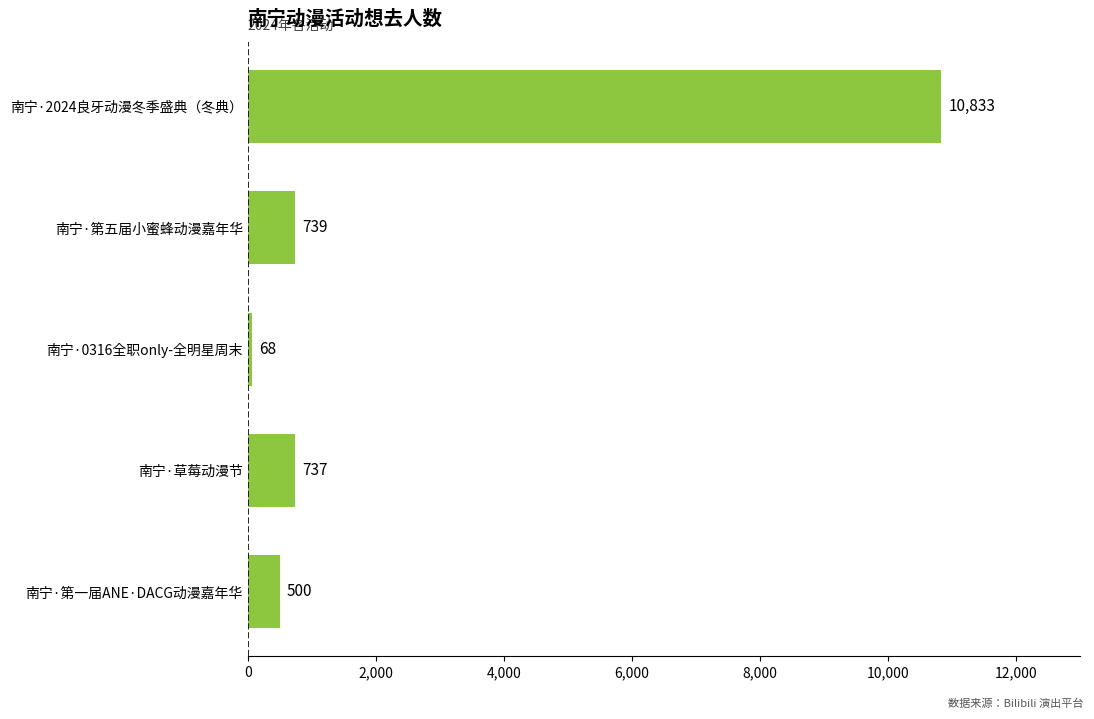

What is the change in value from 南宁·草莓动漫节 to 南宁·第五届小蜜蜂动漫嘉年华?

+2